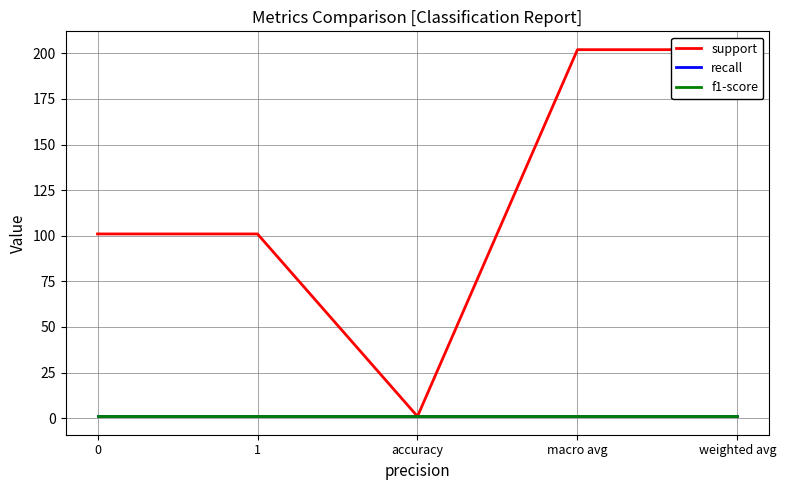

True or false: support and f1-score cross at least once.

False